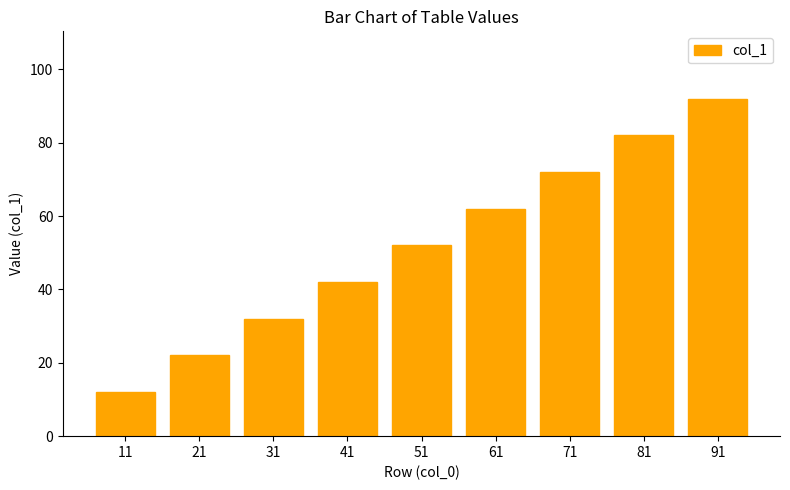

What is the difference between the second highest and second lowest values?

60